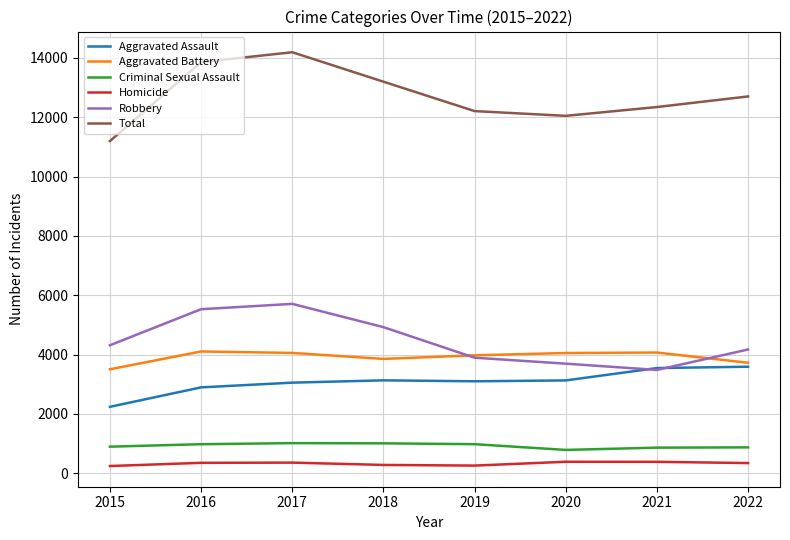

What is the minimum value for Homicide?

243